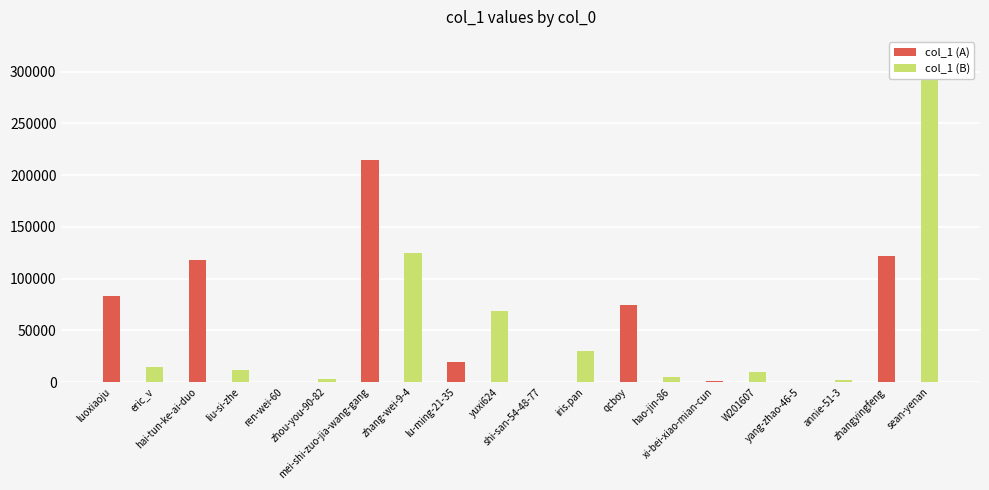

The col_1 (A) series shows 549 at yang-zhao-46-5. True or false?

False